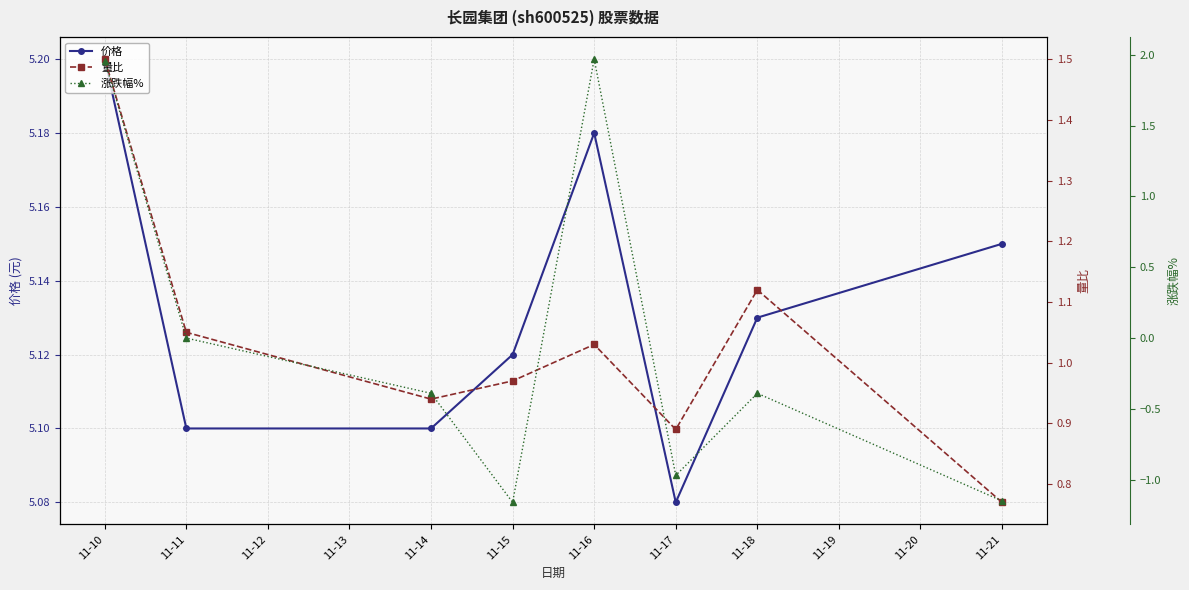

Where is 价格 nearest to the value 5?

11-17